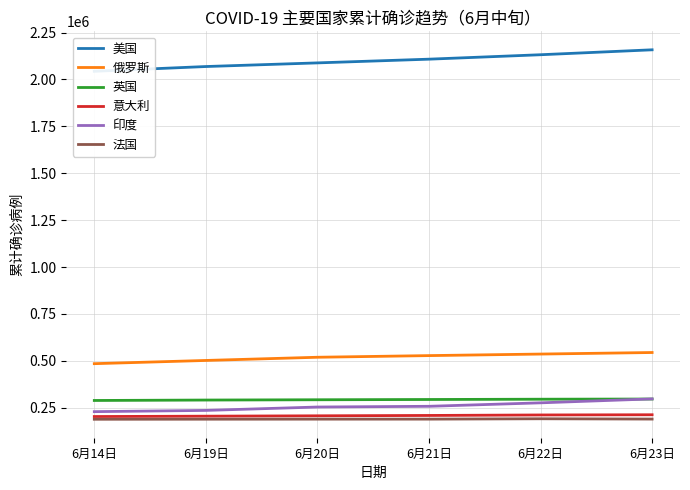

What is the maximum value for 美国?

2157839